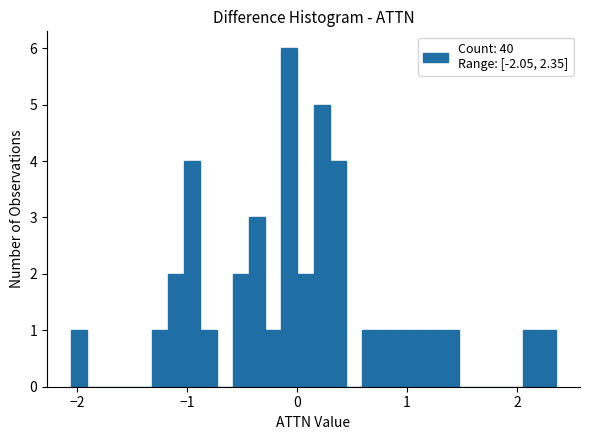

Around what value on the x-axis is the tallest bar? Give the approximate position of its centre, as read against the axis.

-0.1